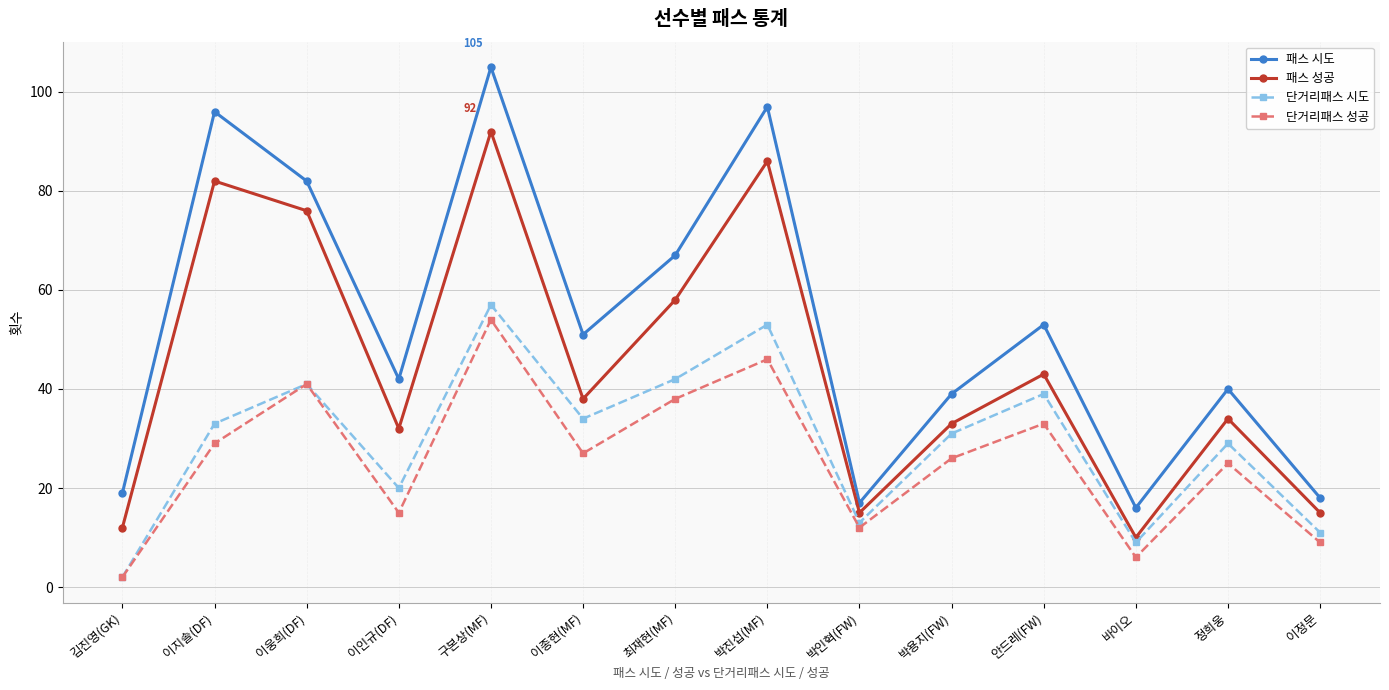

How many data points in 단거리패스 성공 are less than 27?

7